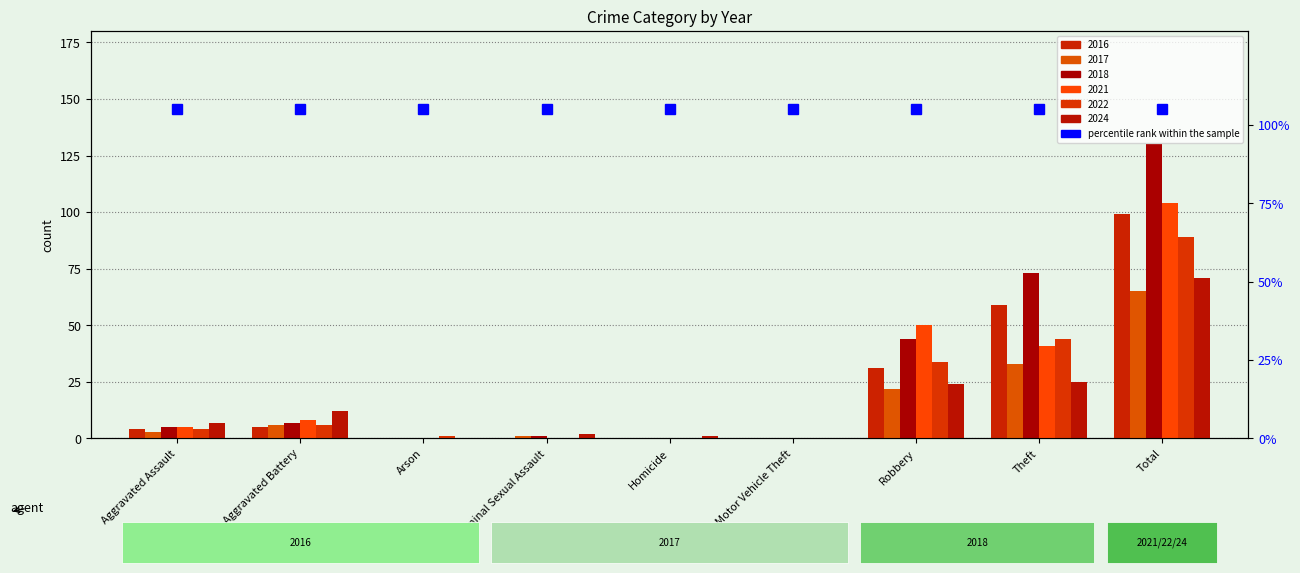

At which category does the chart reach its minimum across all series?

Arson